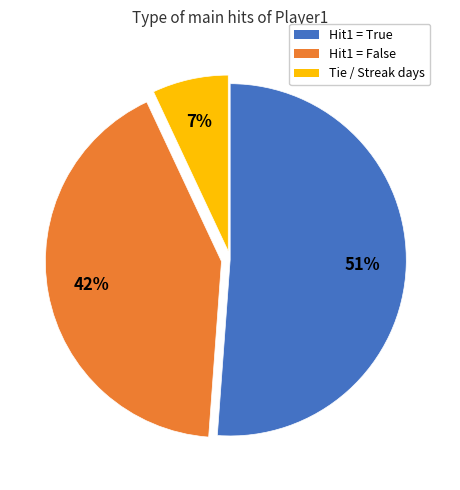

Which category has the biggest portion of the pie?

Hit1 = True